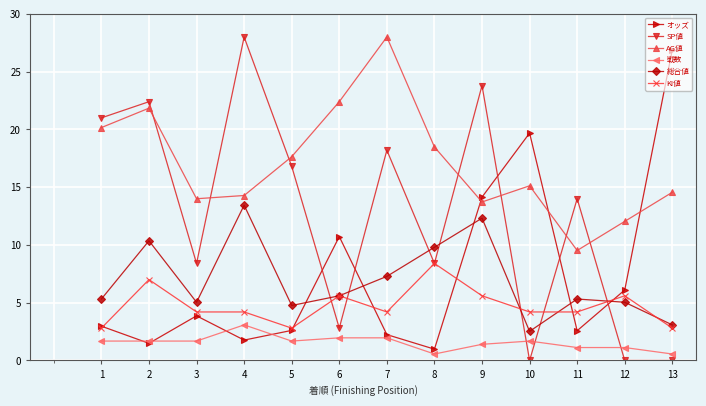

At which label is オッズ closest to 13?

9